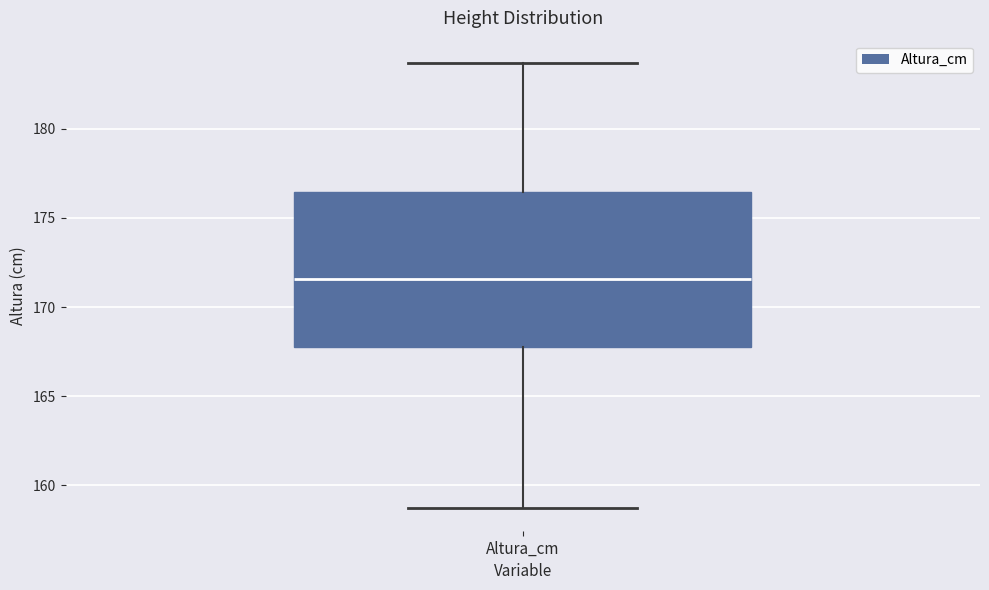

Read this box plot against the y-axis: the position of the median line, the range covered by the box, and the ends of both whiskers. The values are not printed on the chart, so give them approximately, as read against the axis.

median 171.5, box 168.0 to 176.5, whiskers 158.5 to 183.5